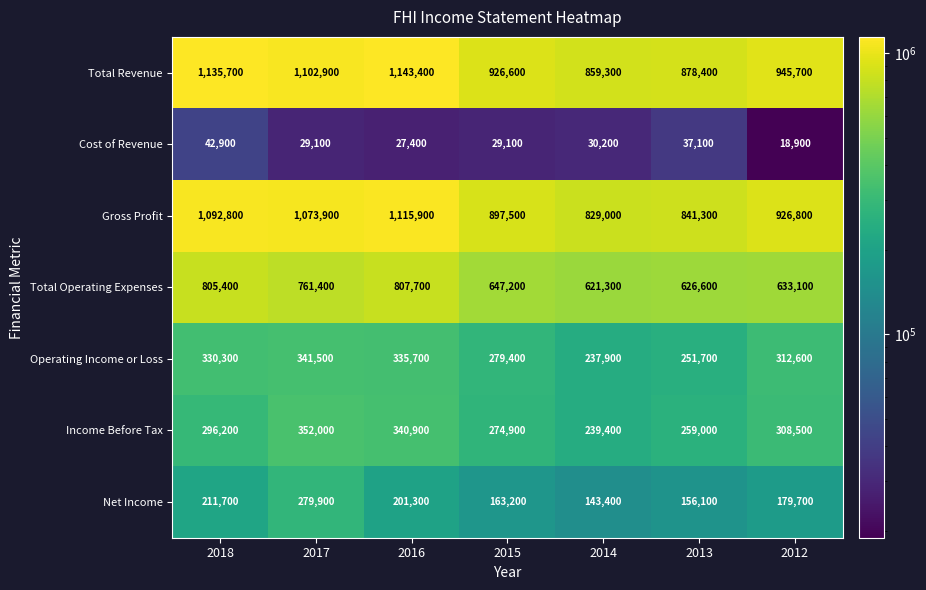

Where is Income Before Tax nearest to the value 295700?

2018